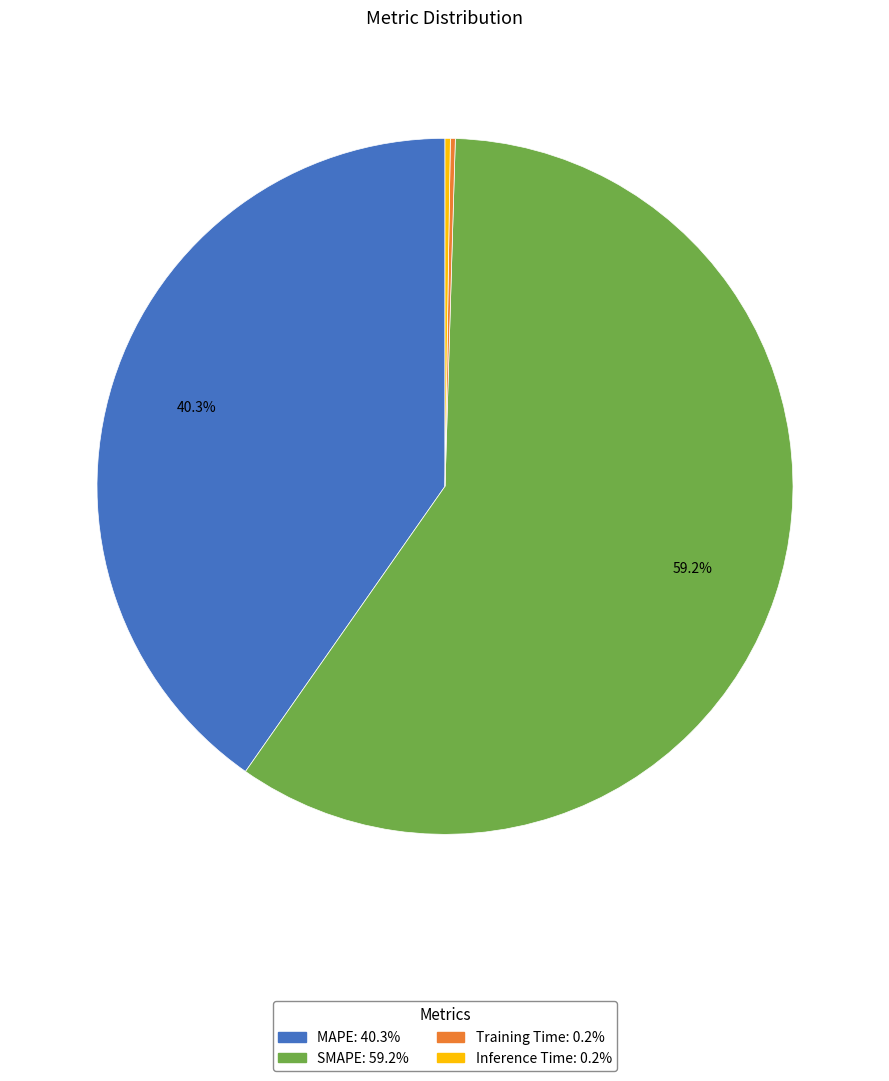

Which category has the biggest portion of the pie?

SMAPE